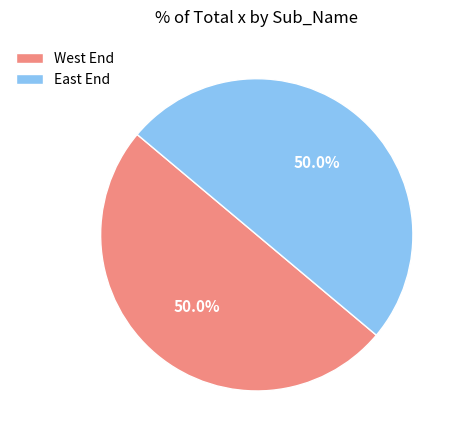

Approximately how many times larger is the value at East End compared to West End?

1.0